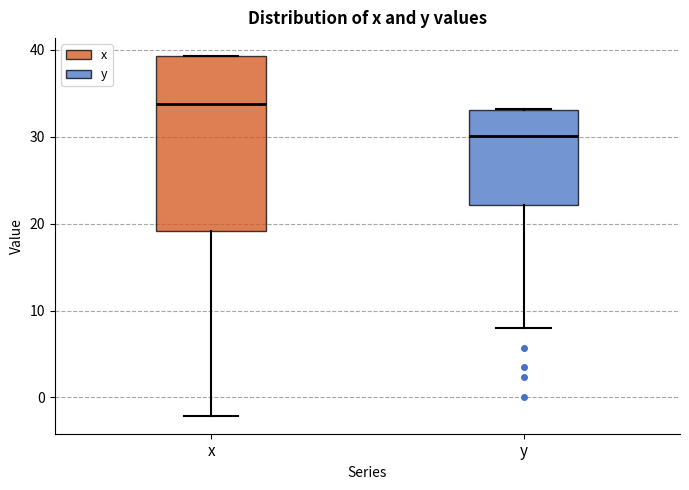

Reading left to right, transcribe this box plot: for each box, give where its median line is, the range the box spans, and where its two whiskers end, as read against the y-axis. The values are not printed on the chart, so give them approximately, as read against the axis.

x: median 34, box 19 to 39, whiskers -2 to 39
y: median 30, box 22 to 33, whiskers 8 to 33